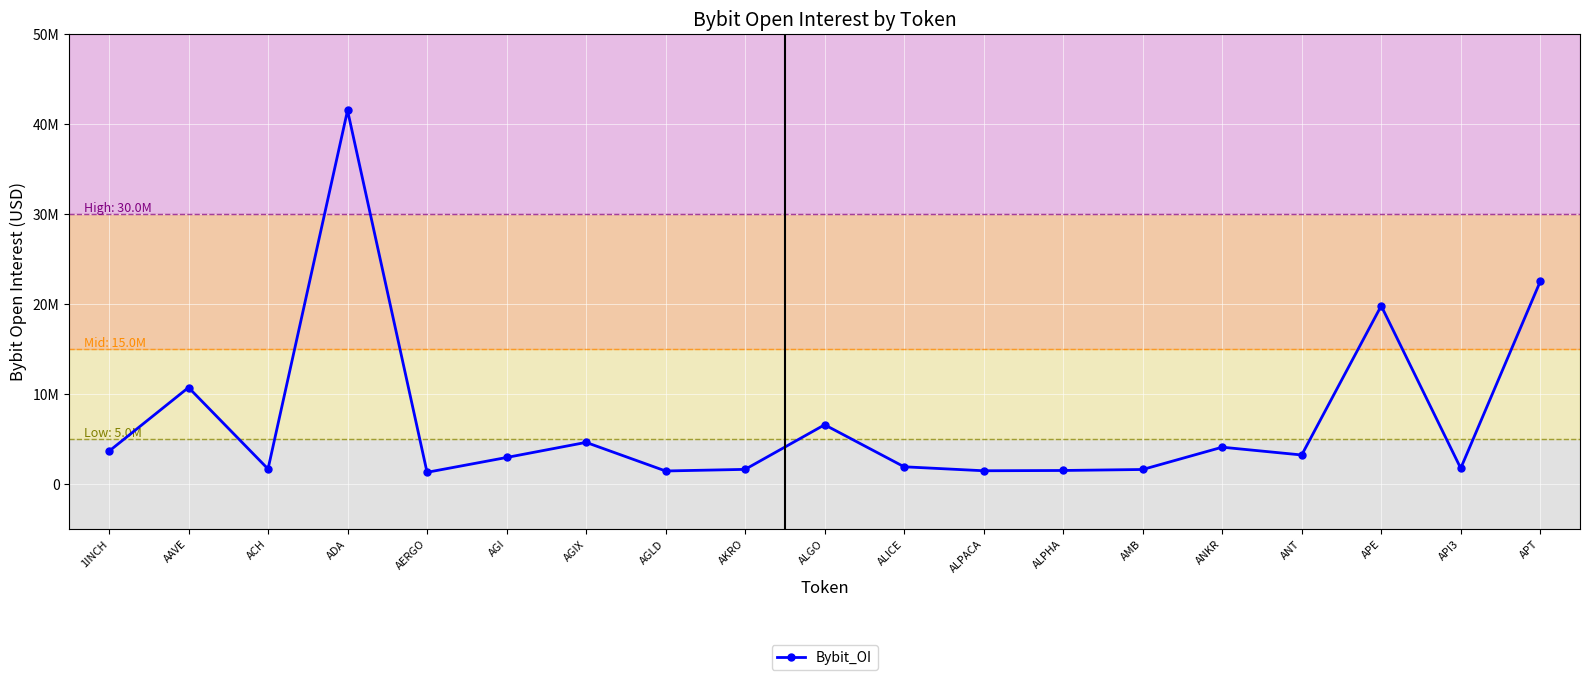

Is this an area chart (filled region under the line)?

No